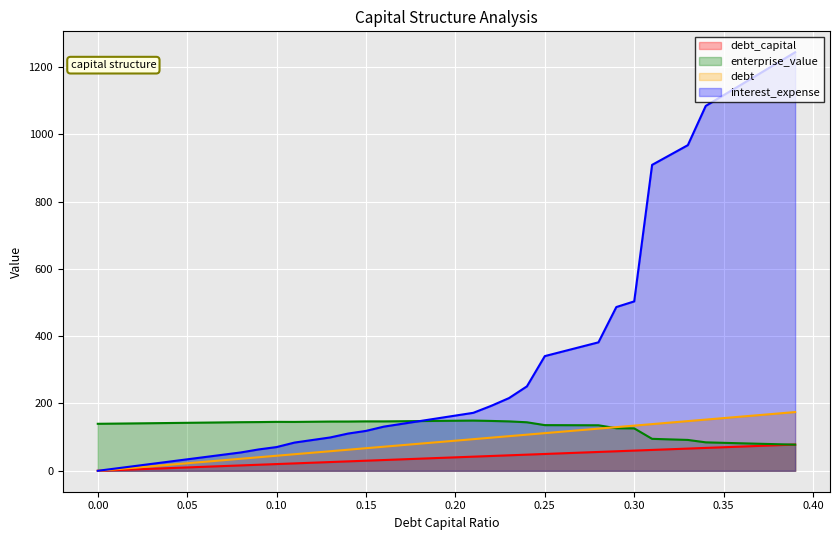

Which category has the highest value across all series?

0.39